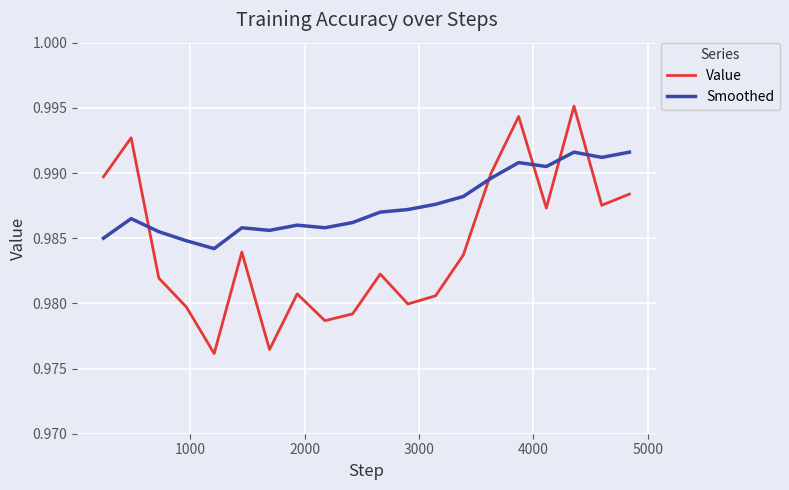

Rank the series by their average value, from highest to lowest.

Smoothed, Value